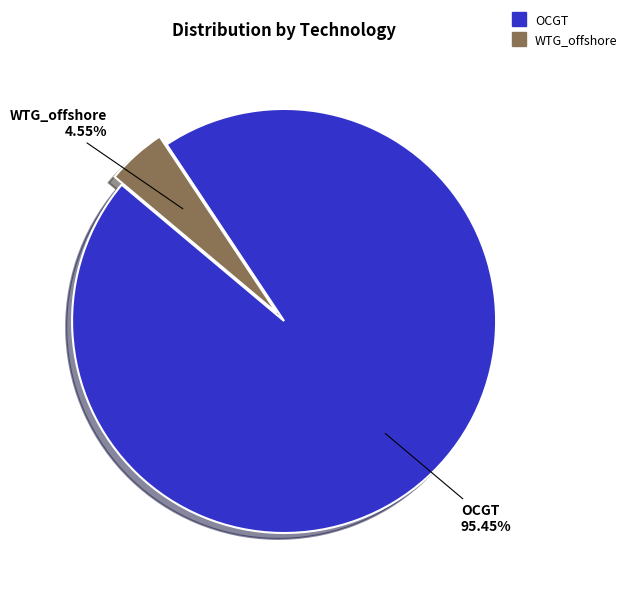

Between OCGT and WTG_offshore, which is larger?

OCGT